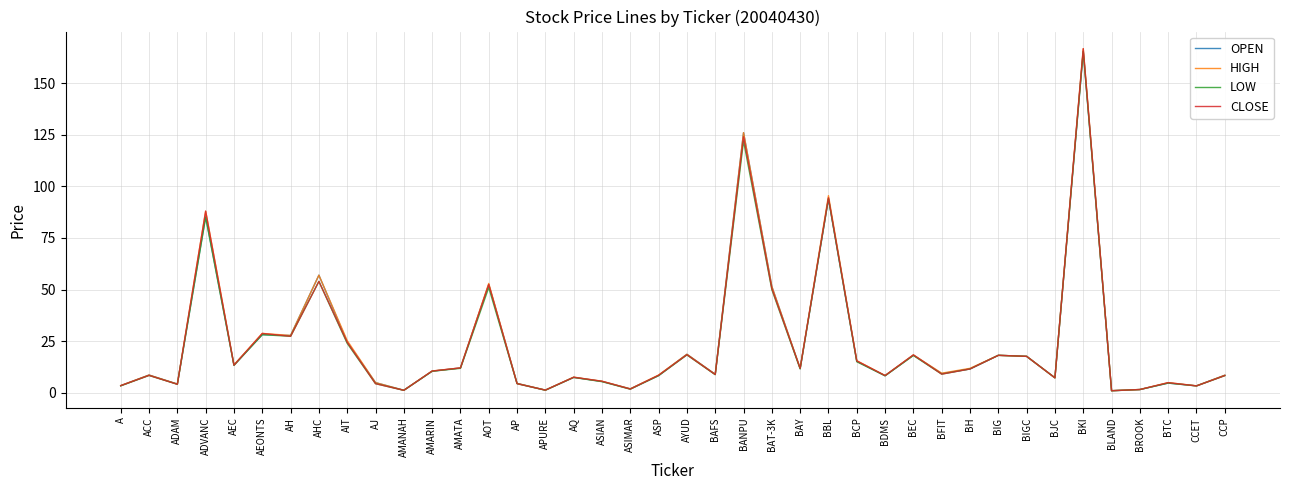

In LOW, how many points are higher than both neighbors (excluding endpoints)?

13